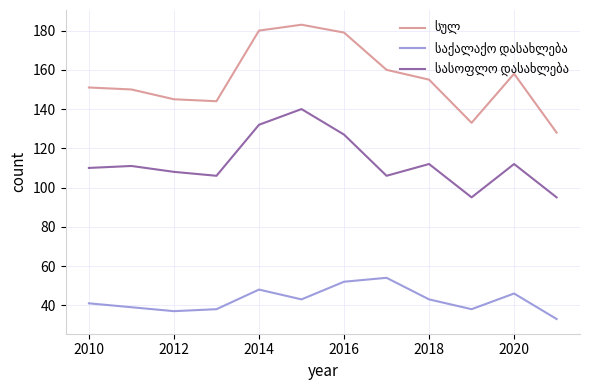

How many lines are shown in the chart?

3